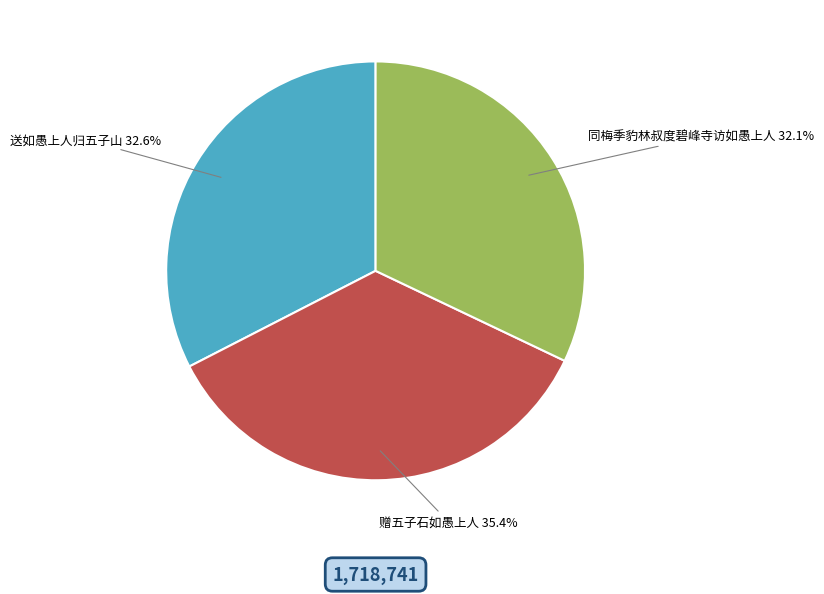

To the nearest percent, what portion does 赠五子石如愚上人 represent?

35%